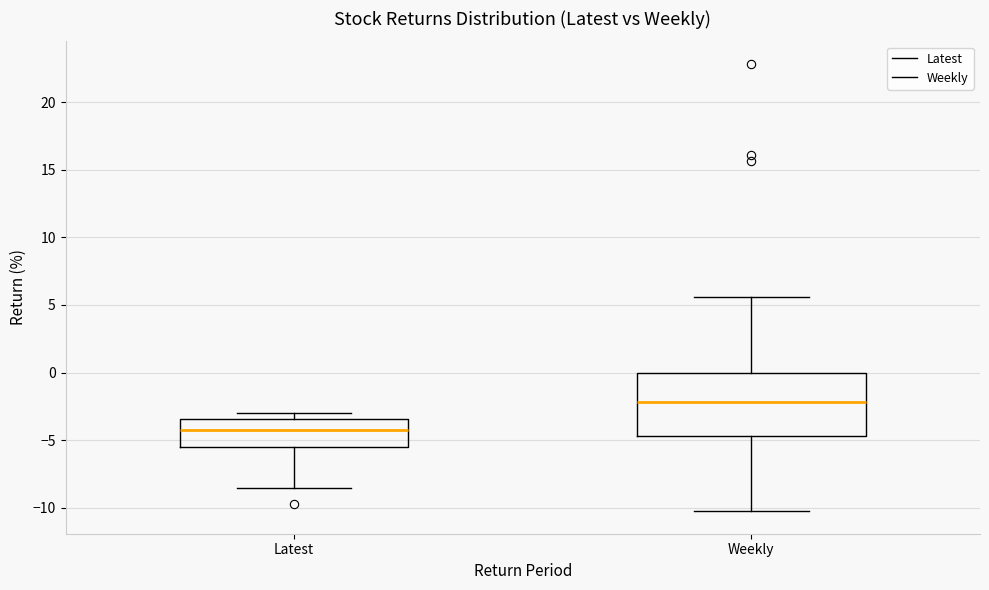

Which box has the lowest median line?

Latest